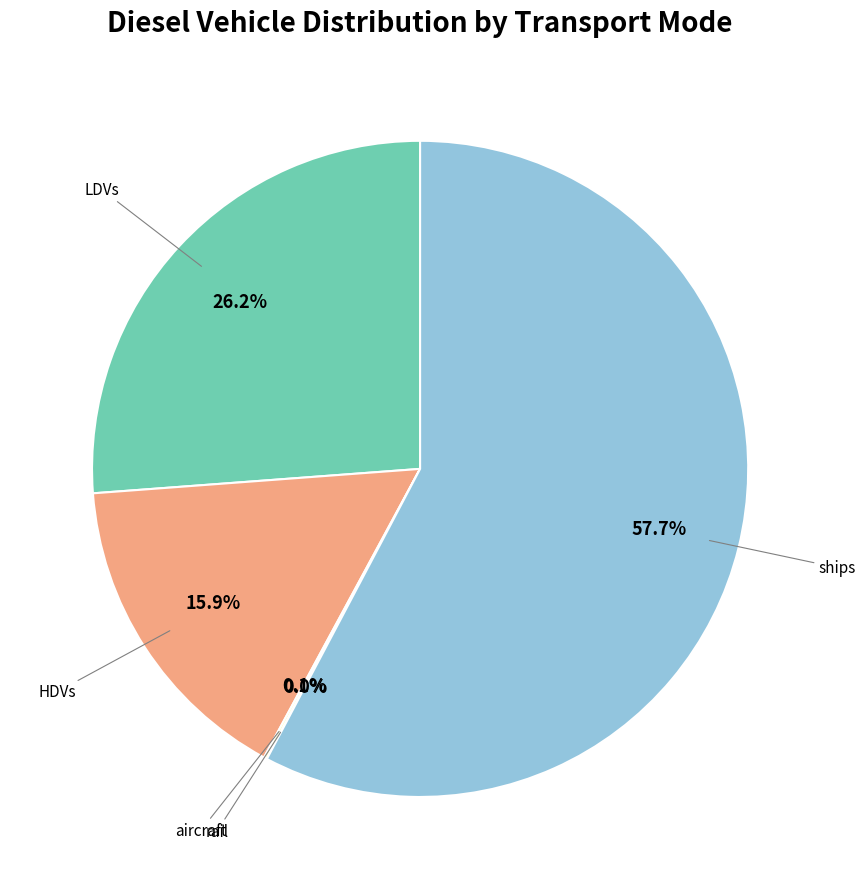

Is there a majority slice in this chart?

Yes